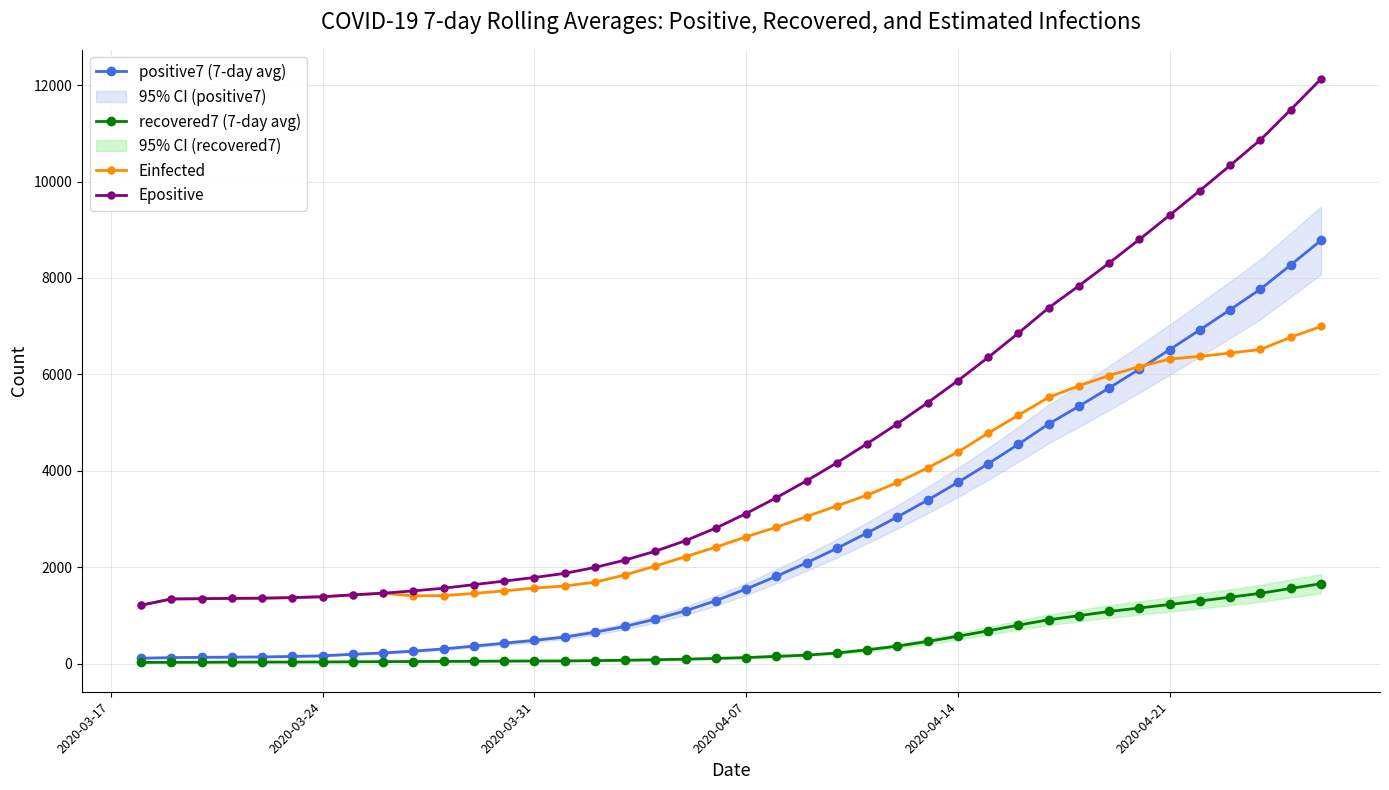

What is the value of the recovered7 (7-day avg) point at the 24th from the left?

221.0